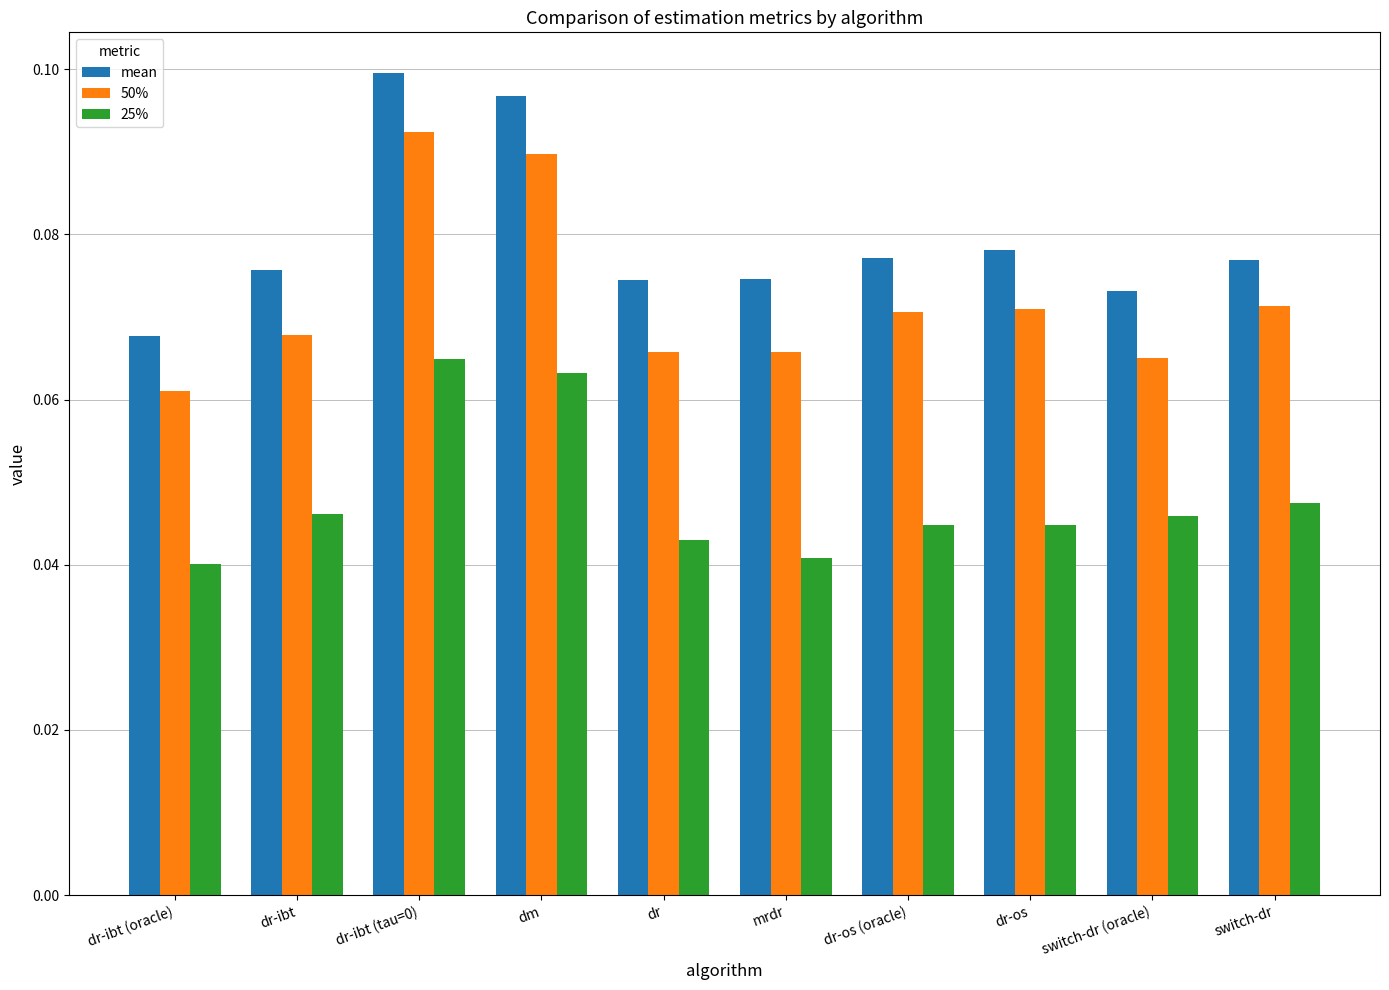

What is the label of the 9th bar from the left?

switch-dr (oracle)